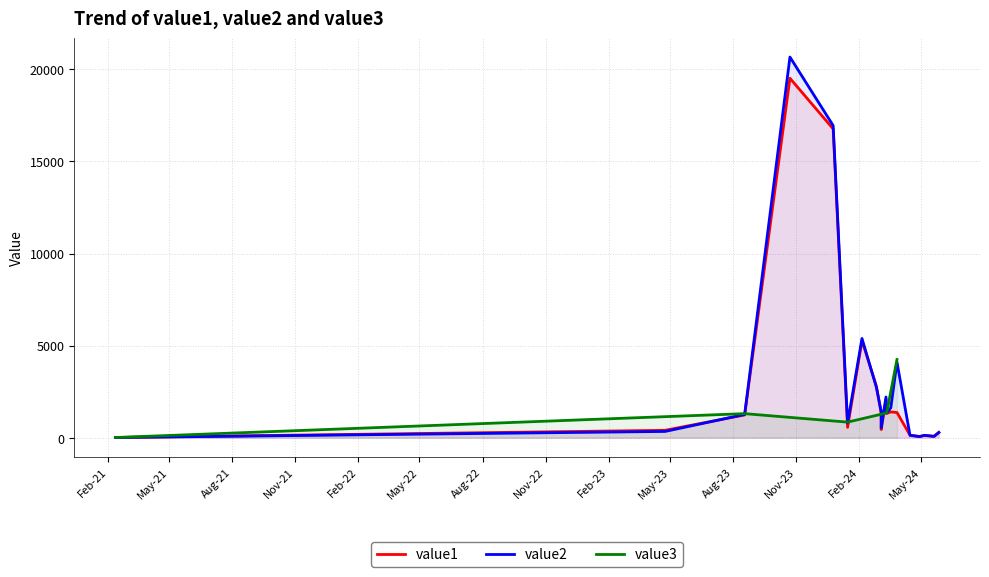

Between 2024-03-12 and 2023-08-18, which series saw the biggest shift?

value1